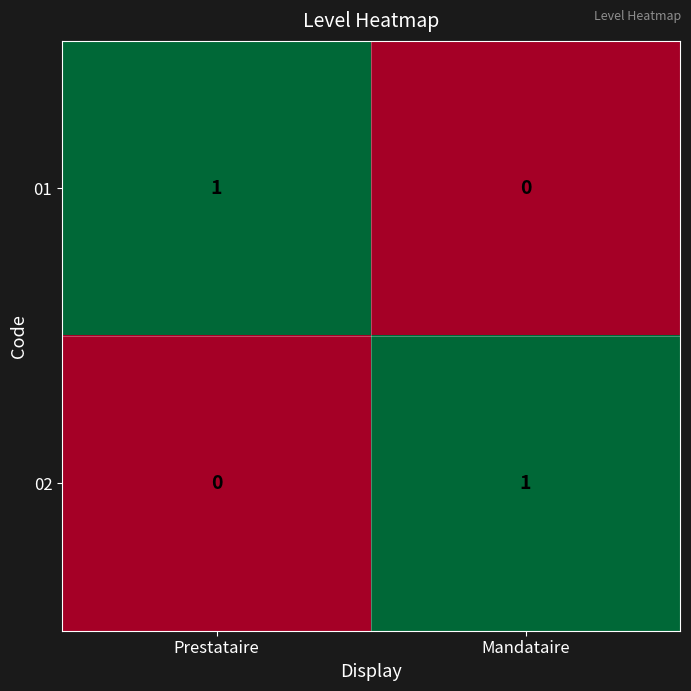

At Mandataire, list the series in order from smallest to largest.

01, 02